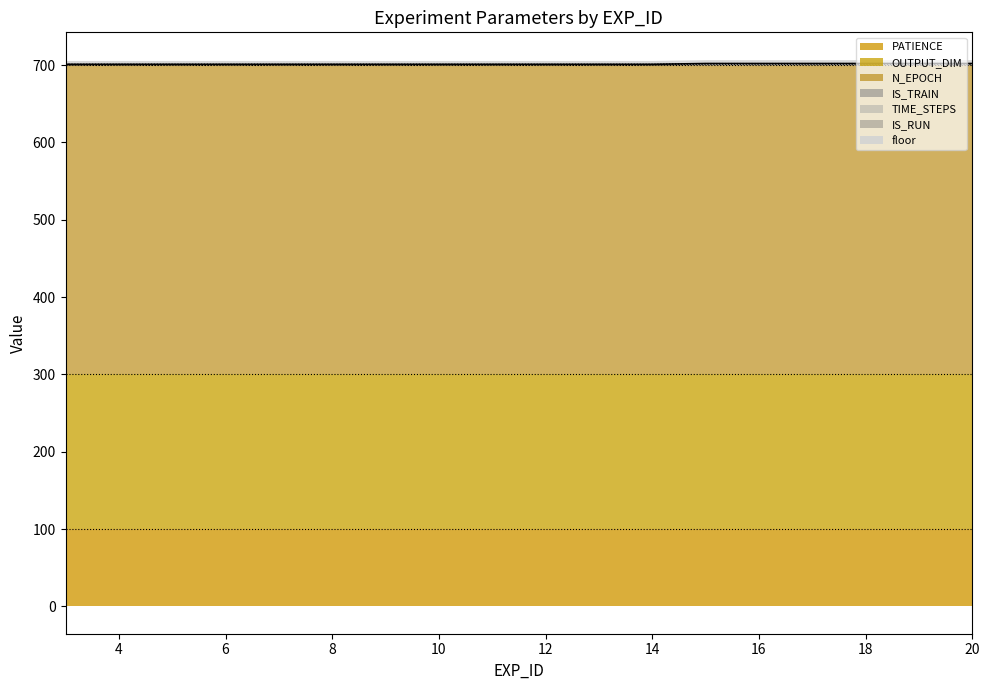

True or false: IS_RUN has more than 0 points higher than both neighbors.

False